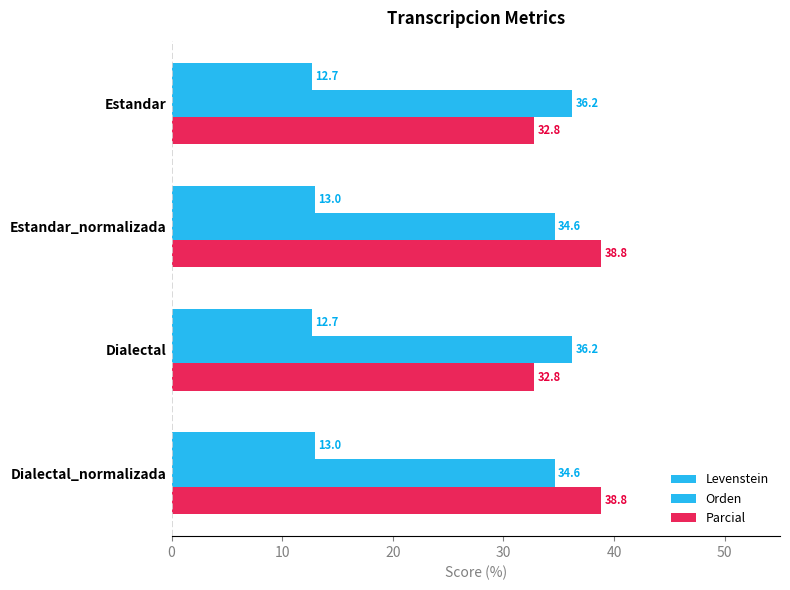

How many categories are shown in the chart?

4